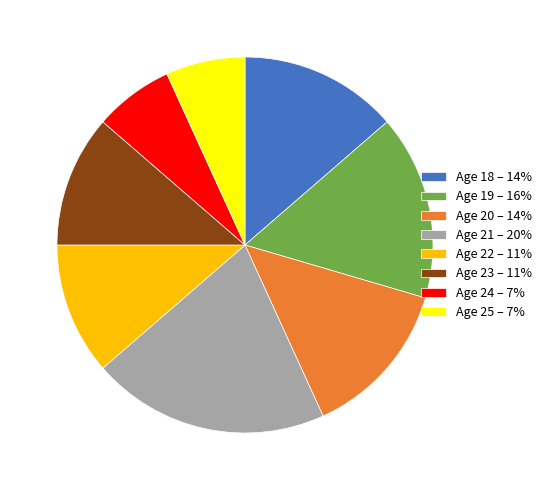

How many slices are in this pie chart?

8